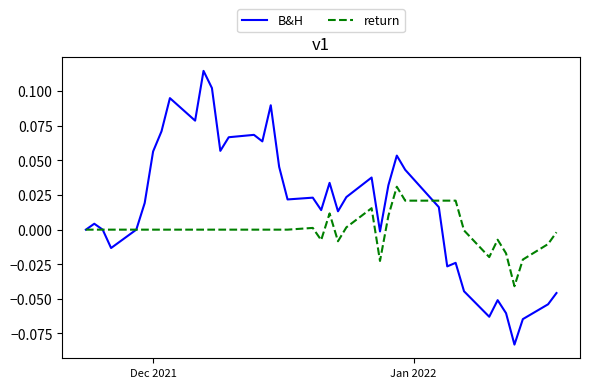

Which series has the widest spread of values?

B&H